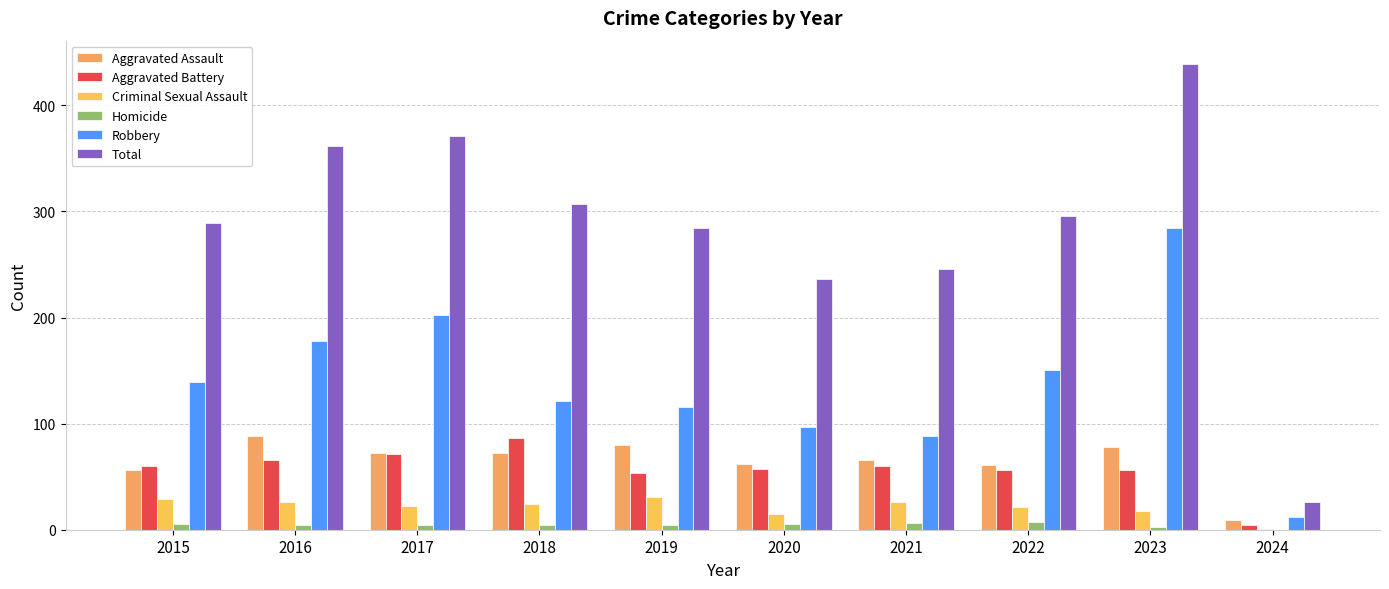

Are the bars horizontal?

No